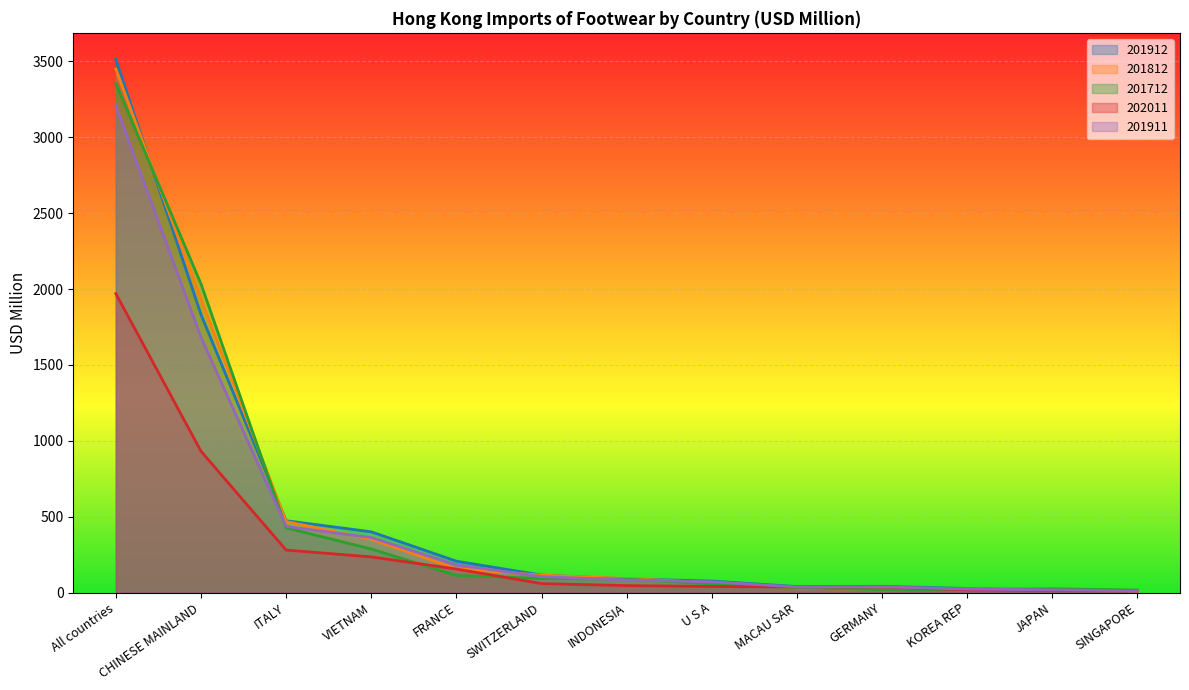

At how many categories does at least one series exceed 2109?

1